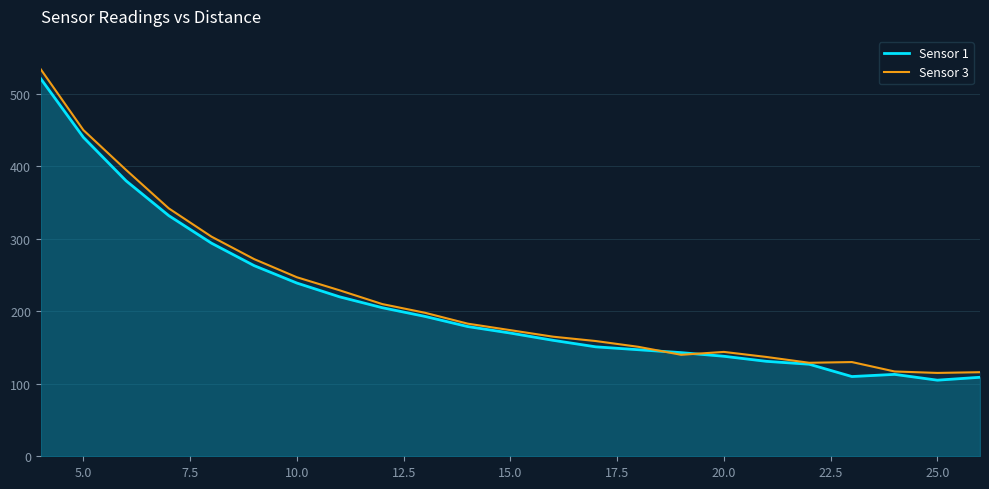

What is the average value of the Sensor 1 series?

212